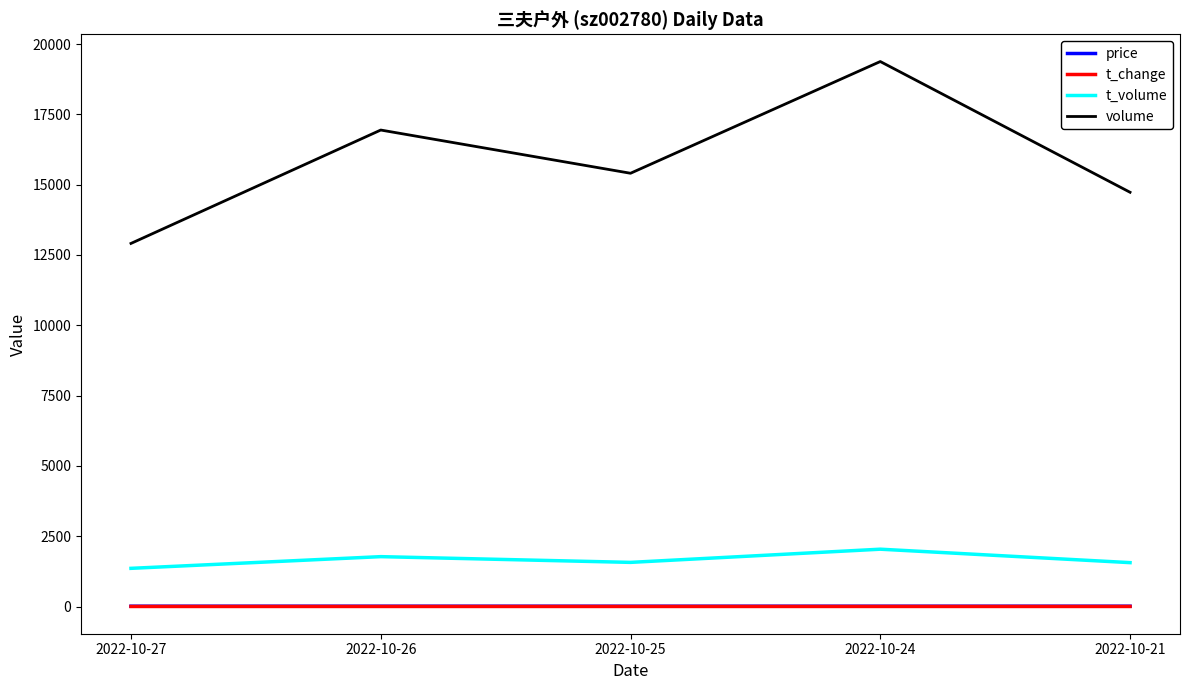

Does the chart display data point markers on the line(s)?

No